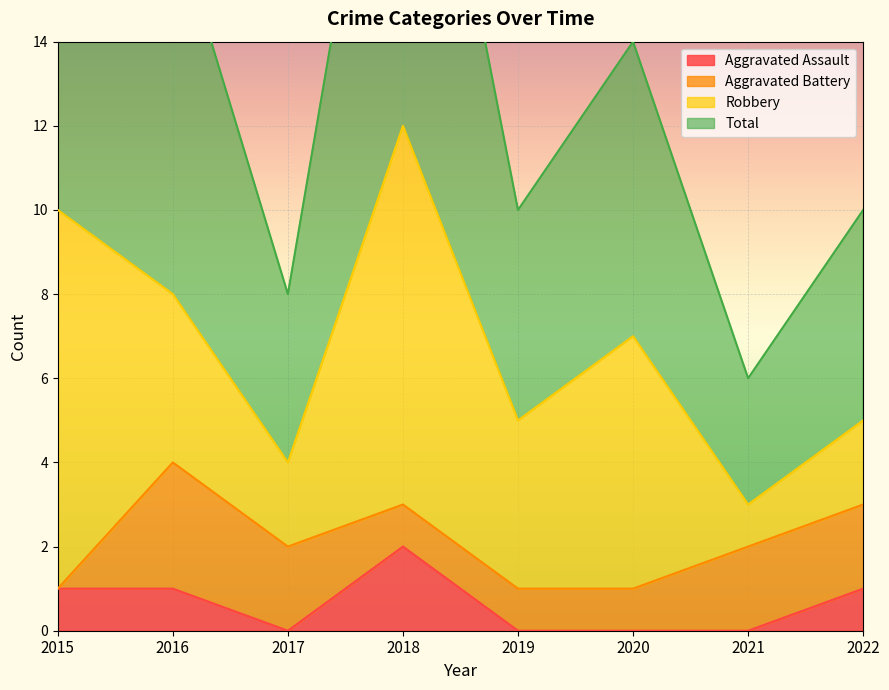

What is the difference between the second highest and second lowest values in the Total series?

12